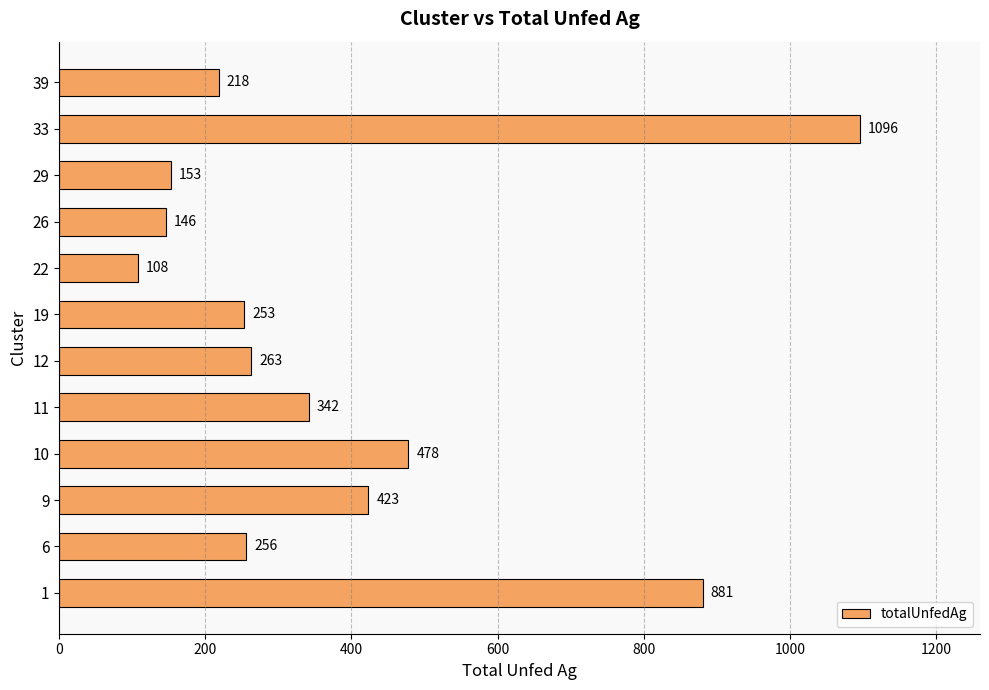

How many data points are less than 263?

6